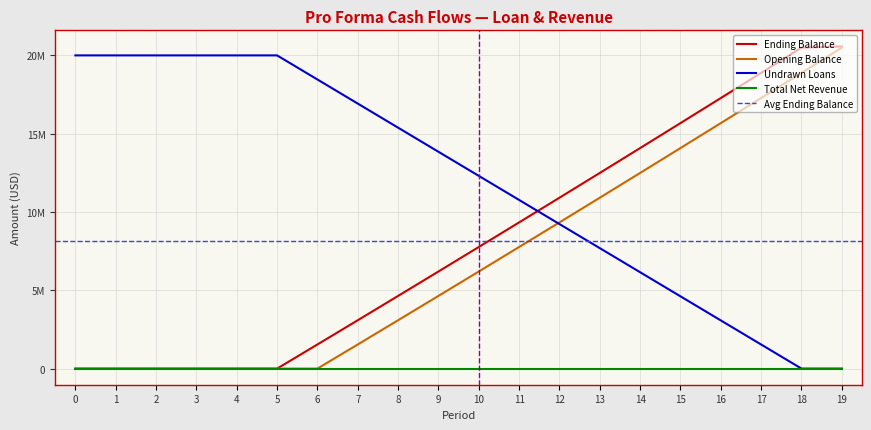

Does the chart display data point markers on the line(s)?

No